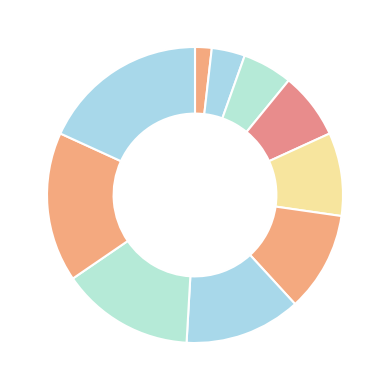

Is there a majority slice in this chart?

No